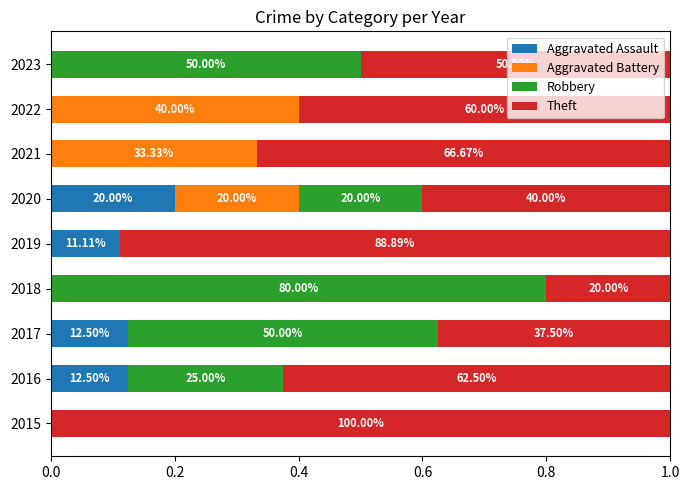

What is the difference between the maximum and minimum values in the Aggravated Assault series?

0.2